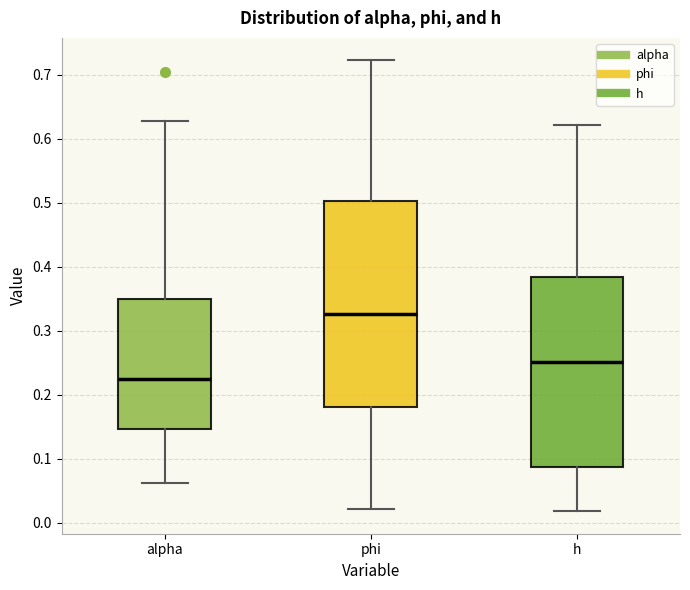

Reading left to right, transcribe this box plot: for each box, give where its median line is, the range the box spans, and where its two whiskers end, as read against the y-axis. The values are not printed on the chart, so give them approximately, as read against the axis.

alpha: median 0.23, box 0.15 to 0.35, whiskers 0.06 to 0.63
phi: median 0.33, box 0.18 to 0.50, whiskers 0.02 to 0.72
h: median 0.25, box 0.09 to 0.38, whiskers 0.02 to 0.62